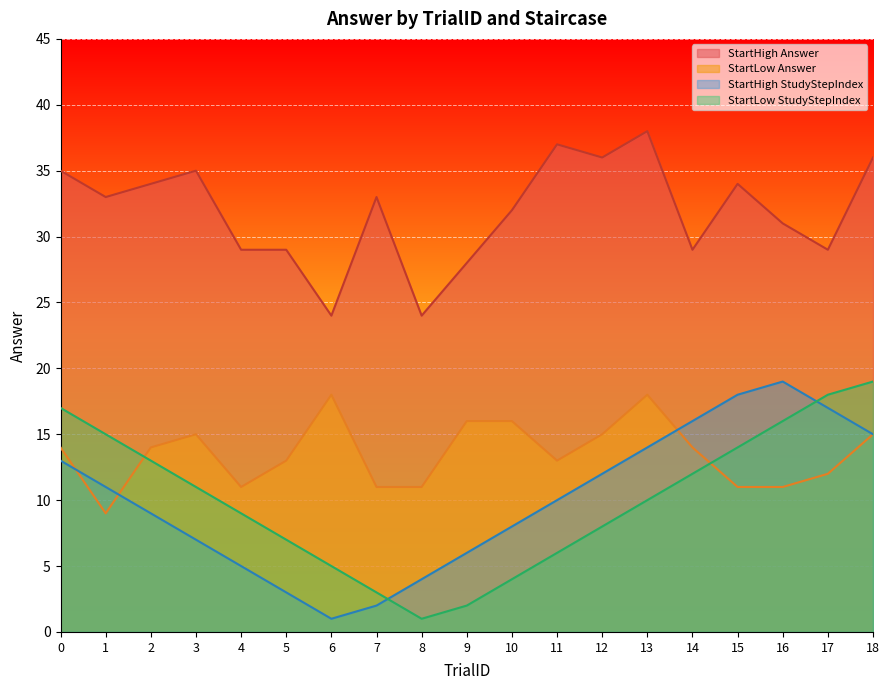

What is the highest value of the Answer series?

38